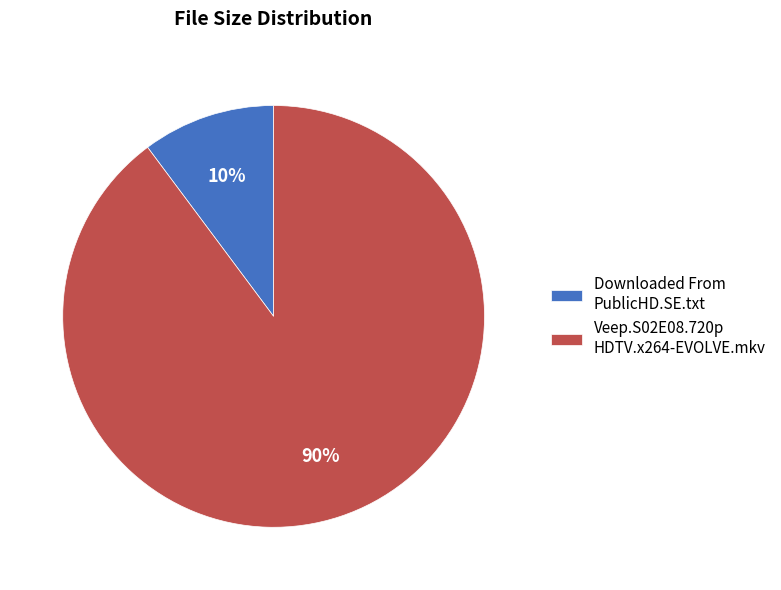

To the nearest percent, what is the difference between the Veep.S02E08.720p HDTV.x264-EVOLVE.mkv and Downloaded From PublicHD.SE.txt slice percentages?

80%